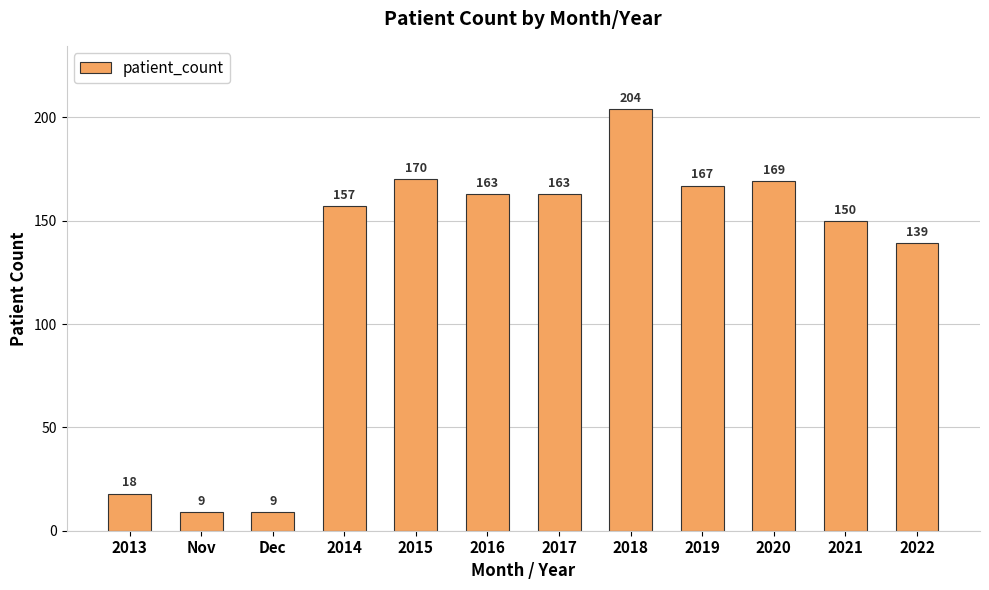

How many series are shown in this chart?

1